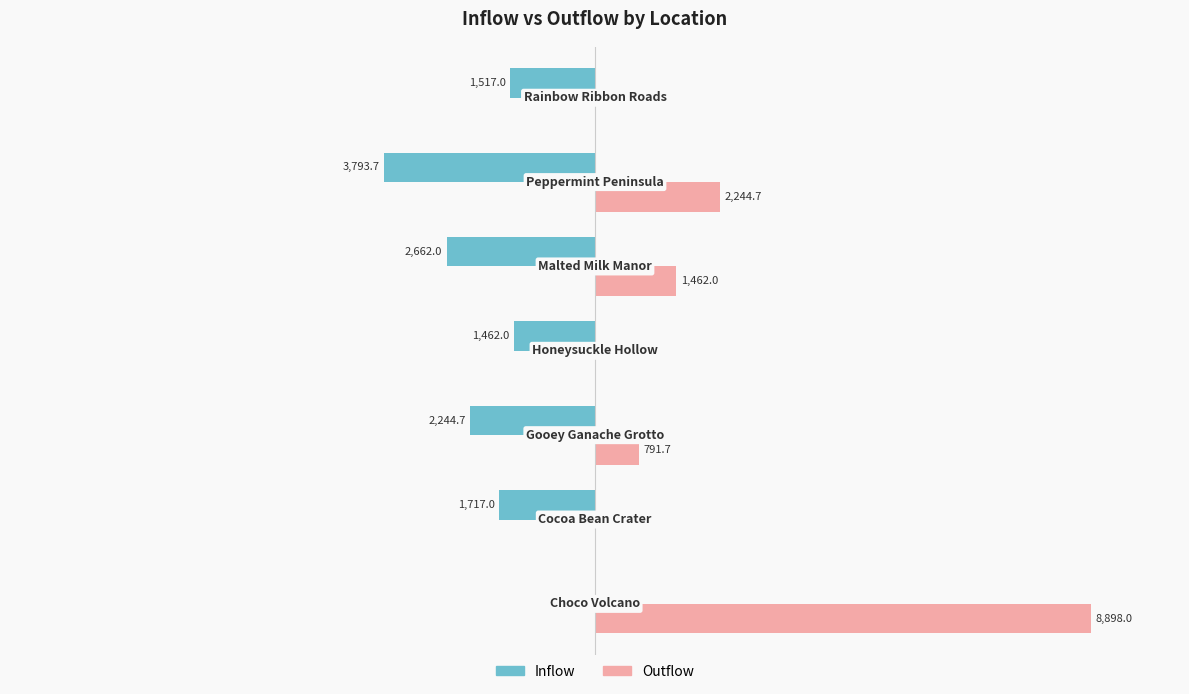

Which series has the largest total across all categories?

Outflow